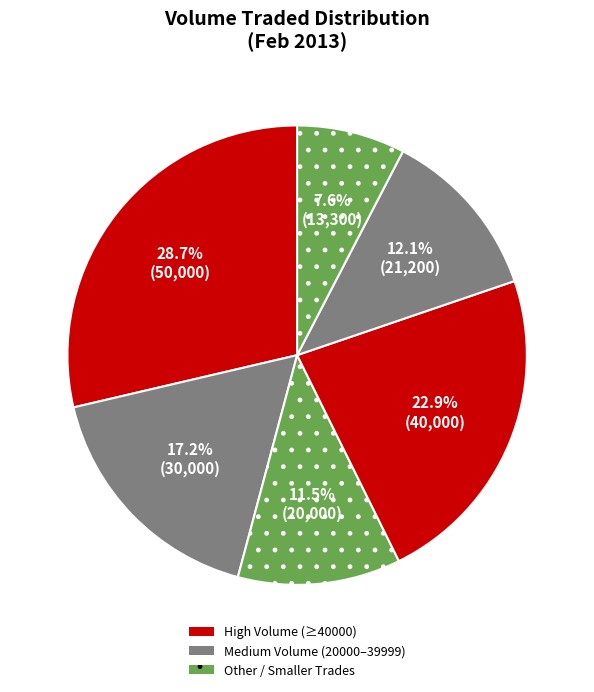

To the nearest percent, what is the difference between the largest and smallest slice percentages?

21%